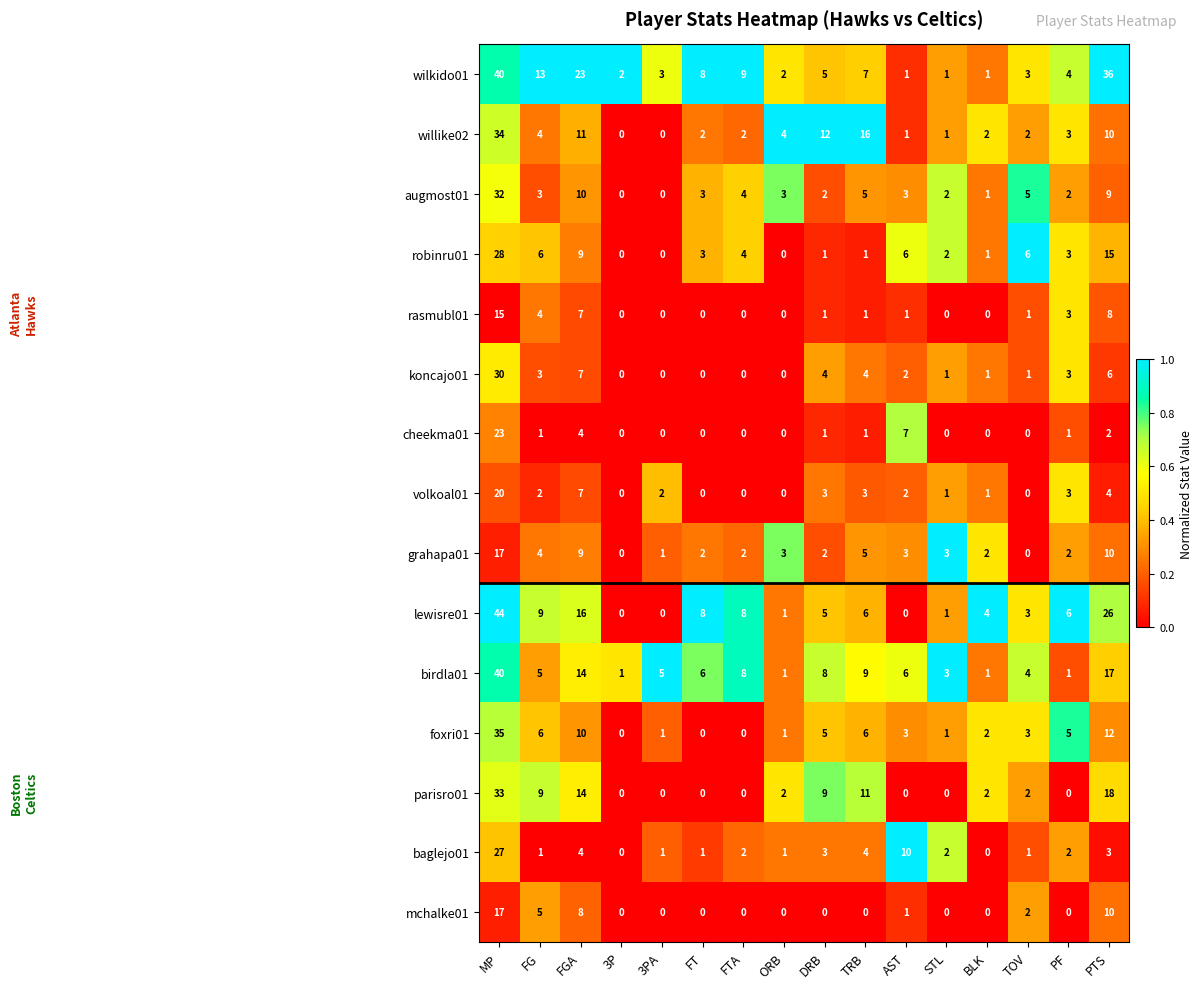

At which label does rasmubl01 first exceed 1?

MP